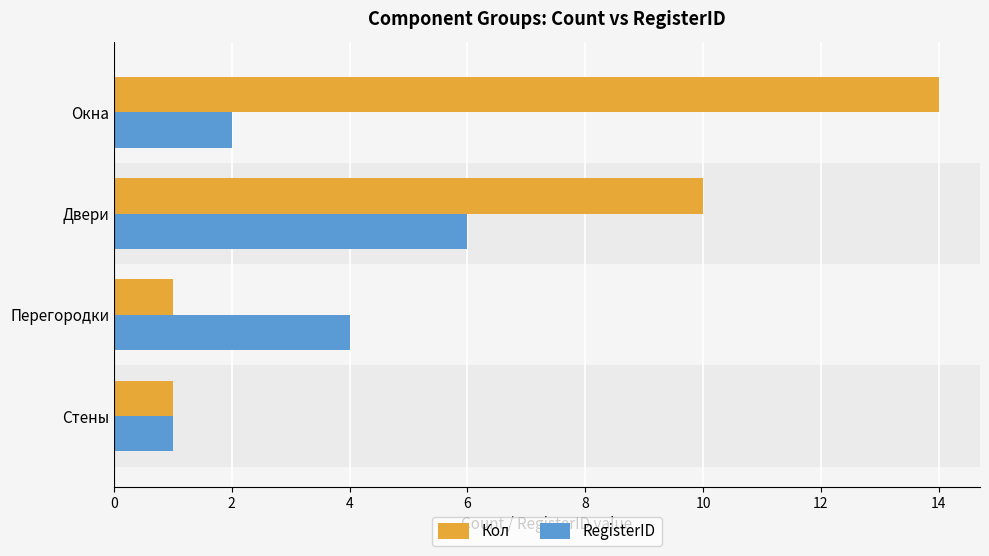

What is the minimum value for RegisterID?

1